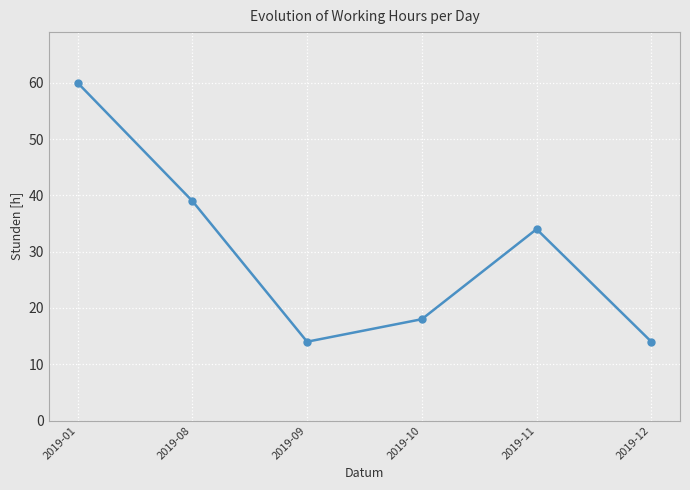

Is it true that the value at 2019-09 is 9?

False